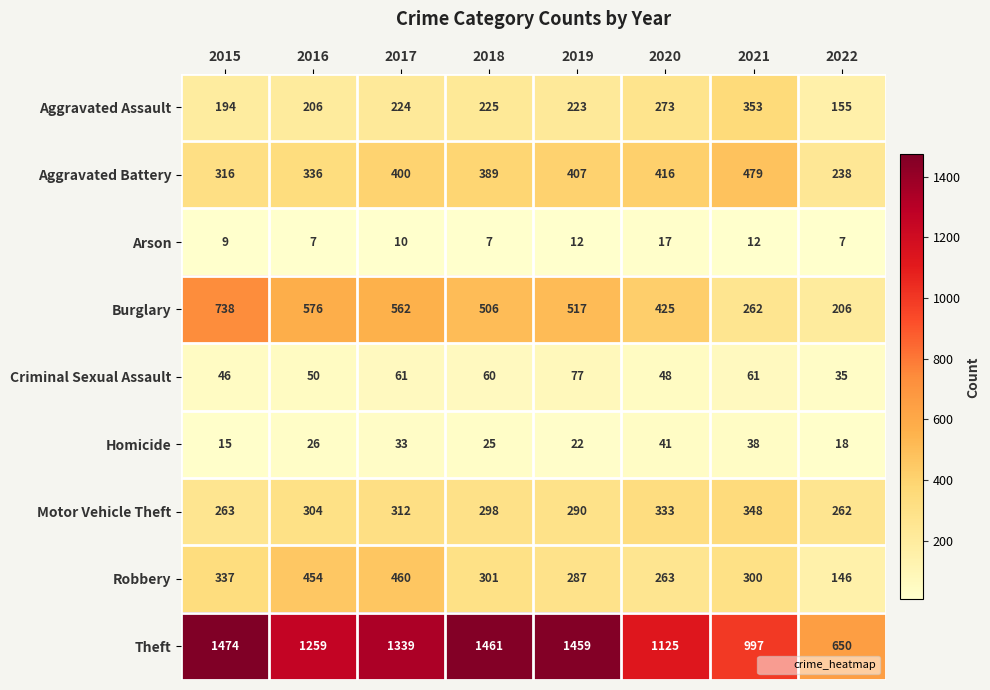

What is the maximum value for Homicide?

41